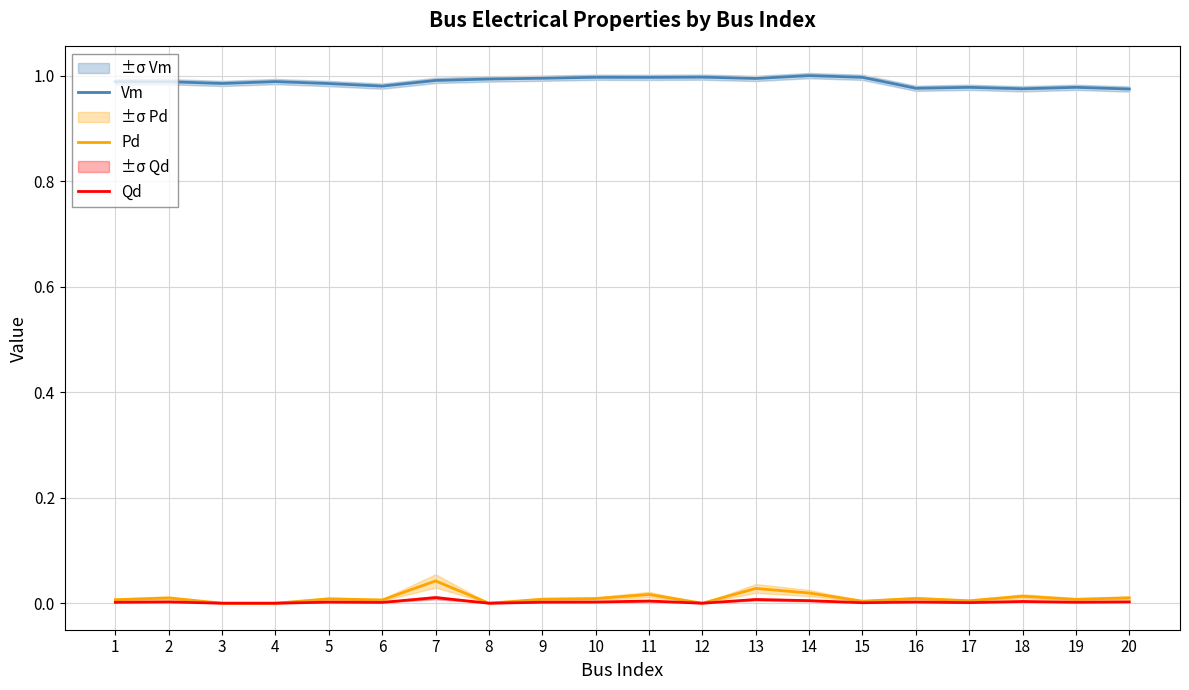

Reading left to right, what are all the values shown in this chart?

Vm: 1.0	1.0	1.0	1.0	1.0	1.0	1.0	1.0	1.0	1.0	1.0	1.0	1.0	1.0	1.0	1.0	1.0	1.0	1.0	1.0
Pd: 0.0	0.0	0.0	0.0	0.0	0.0	0.0	0.0	0.0	0.0	0.0	0.0	0.0	0.0	0.0	0.0	0.0	0.0	0.0	0.0
Qd: 0.0	0.0	0.0	0.0	0.0	0.0	0.0	0.0	0.0	0.0	0.0	0.0	0.0	0.0	0.0	0.0	0.0	0.0	0.0	0.0